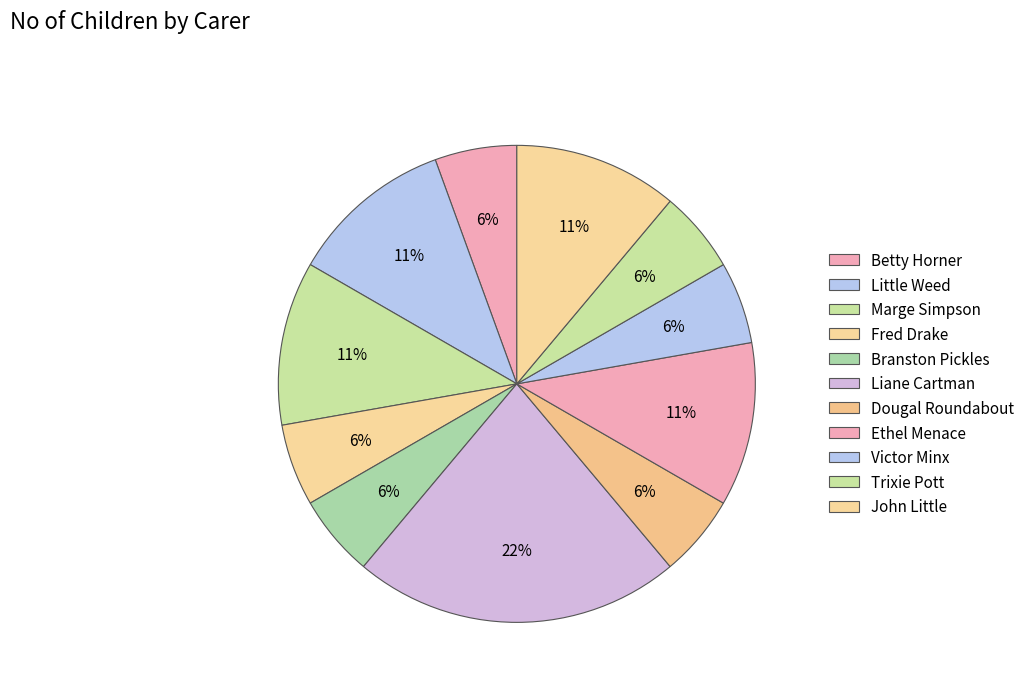

Combined, what portion of the pie is Victor Minx and Ethel Menace?

16.7%